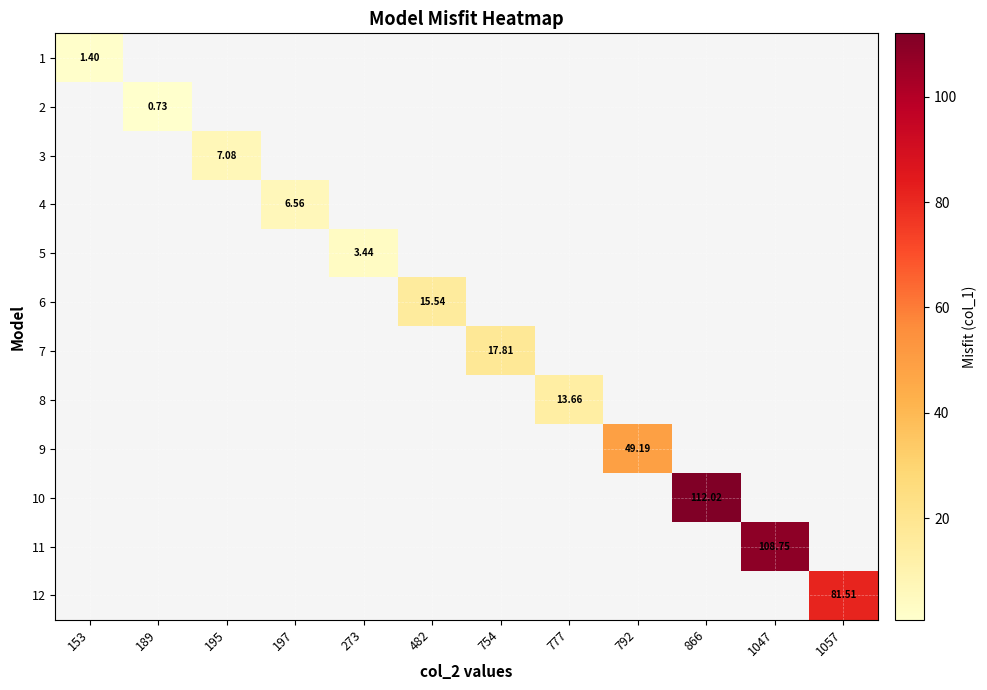

Between 273 and 482, which is larger?

482